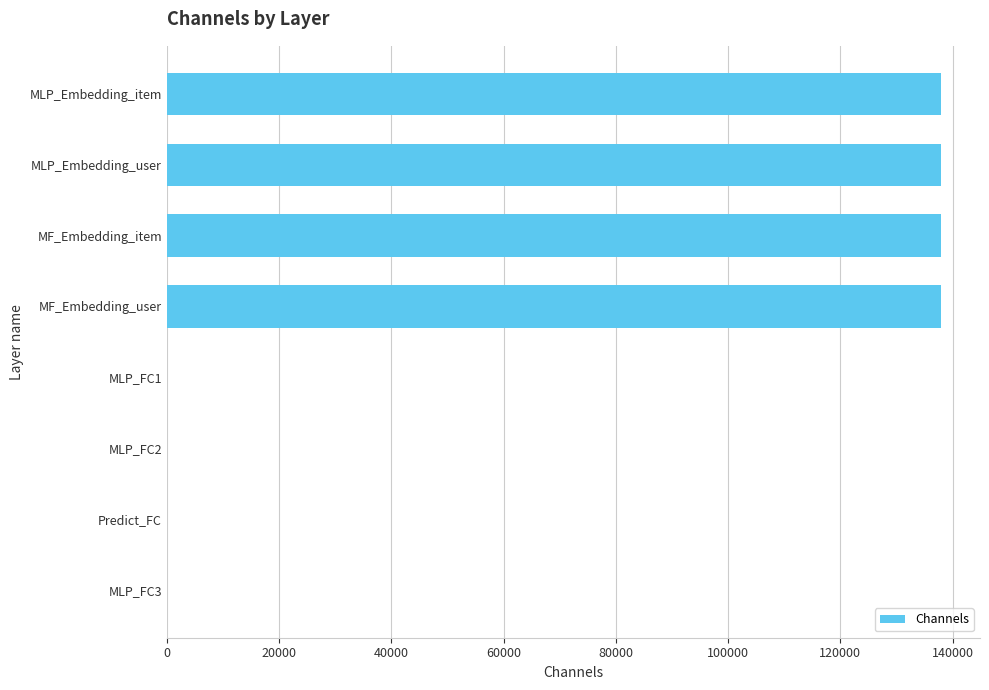

What is the average value?

69016